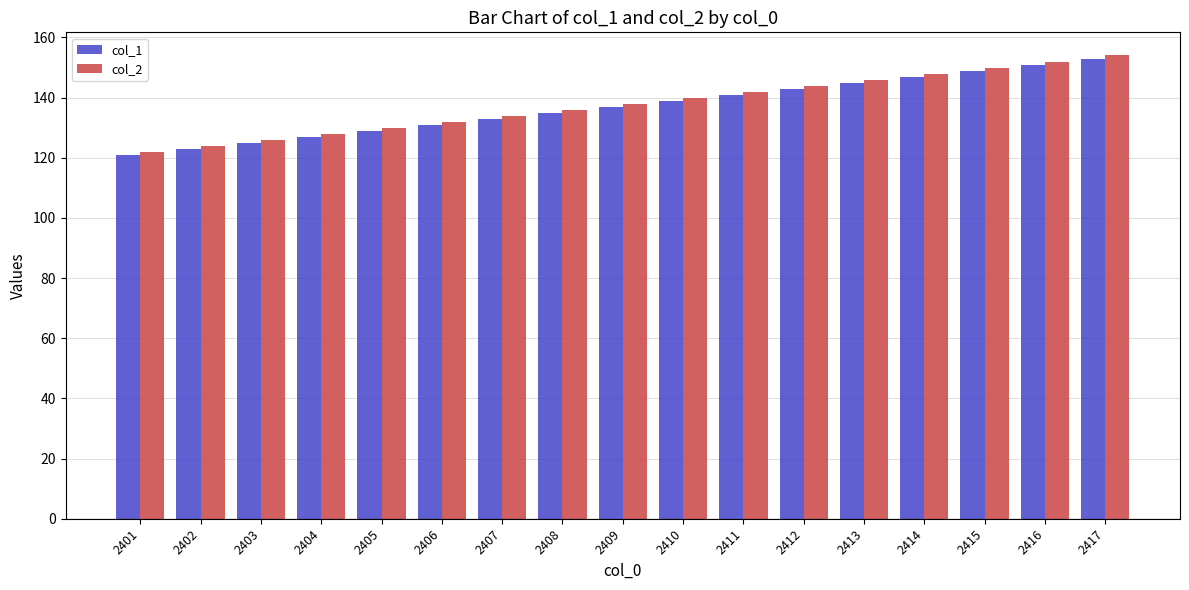

At which category is the sum across all series the highest?

2417